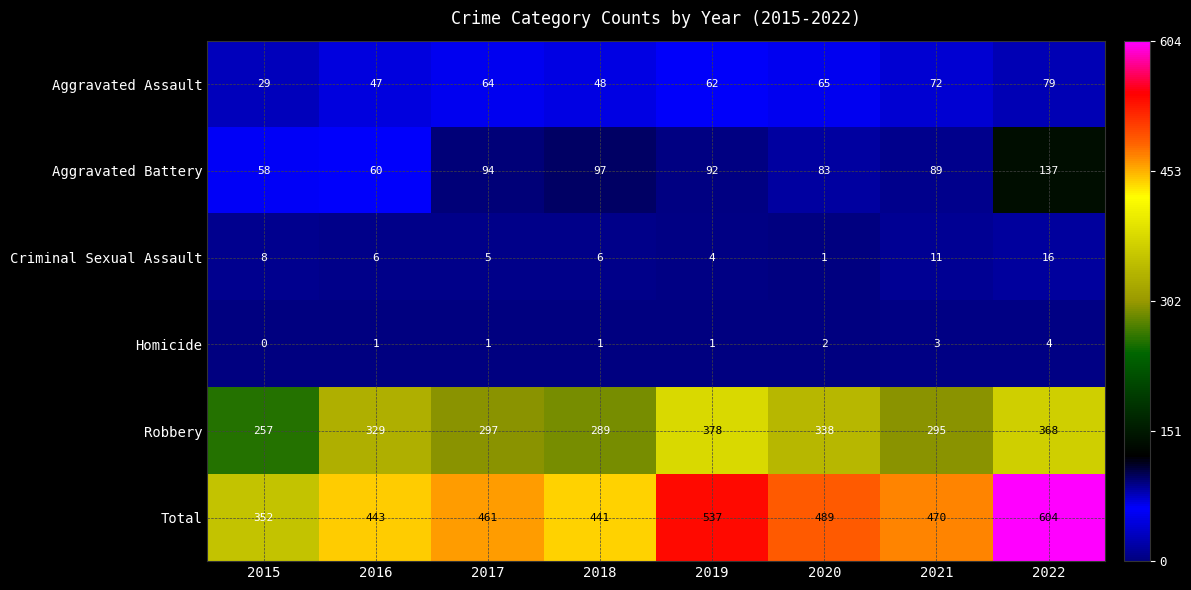

Rank the categories by Robbery value from lowest to highest.

2015, 2018, 2021, 2017, 2016, 2020, 2022, 2019